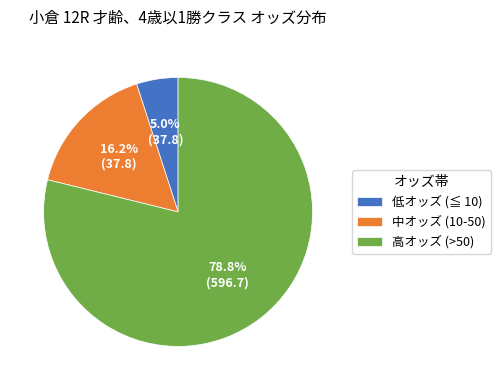

Is there a majority slice in this chart?

Yes